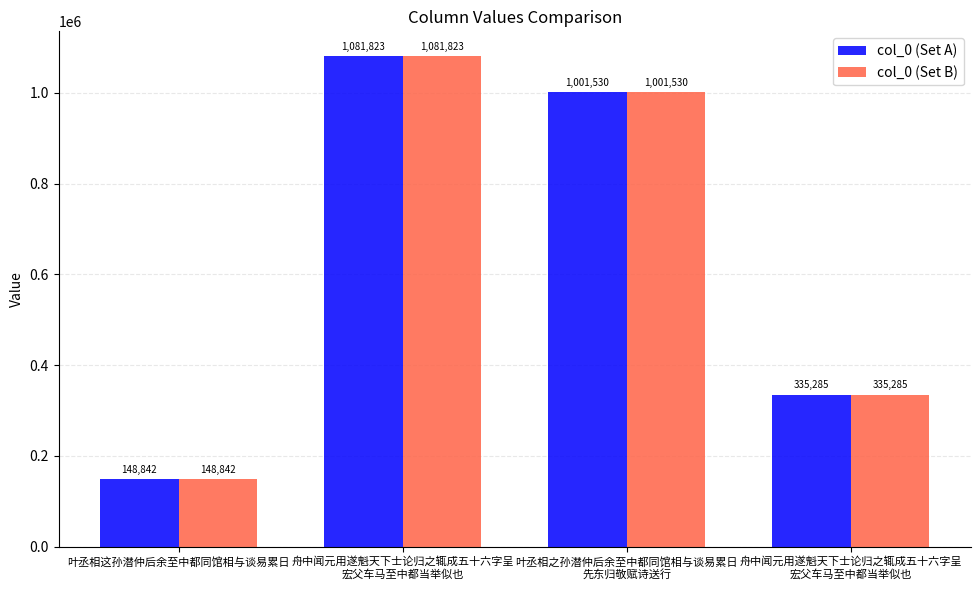

How many bars are there in each group?

2